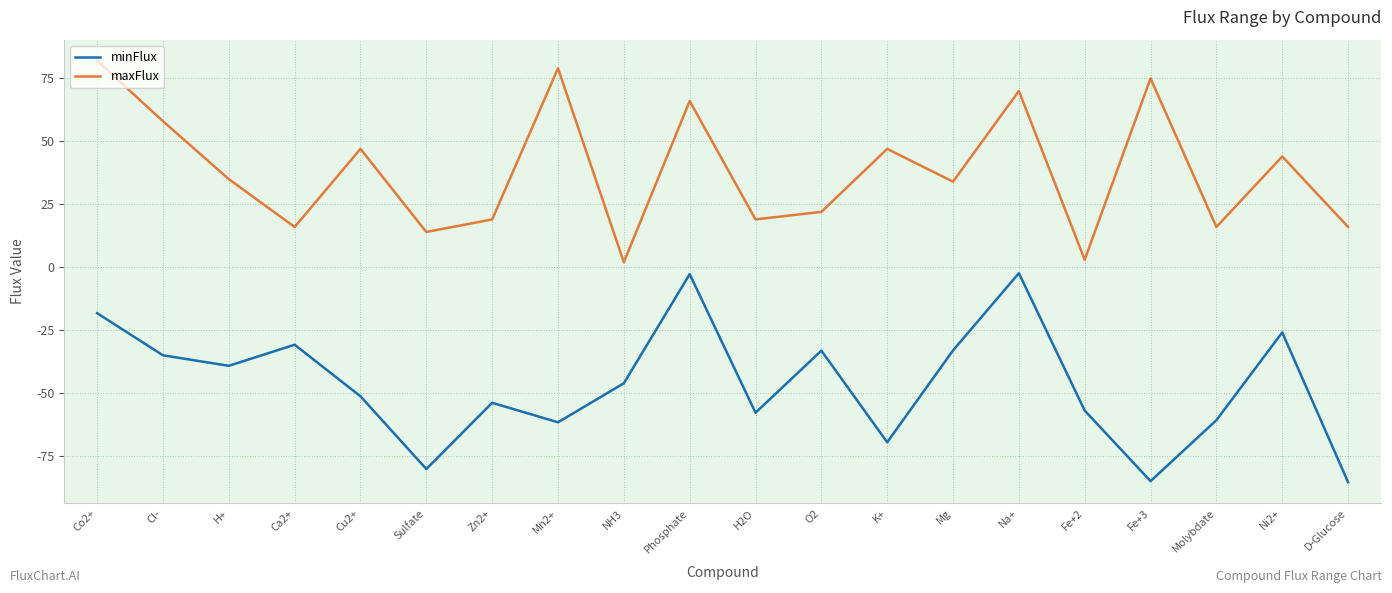

What is the average value of the maxFlux series?

38.2